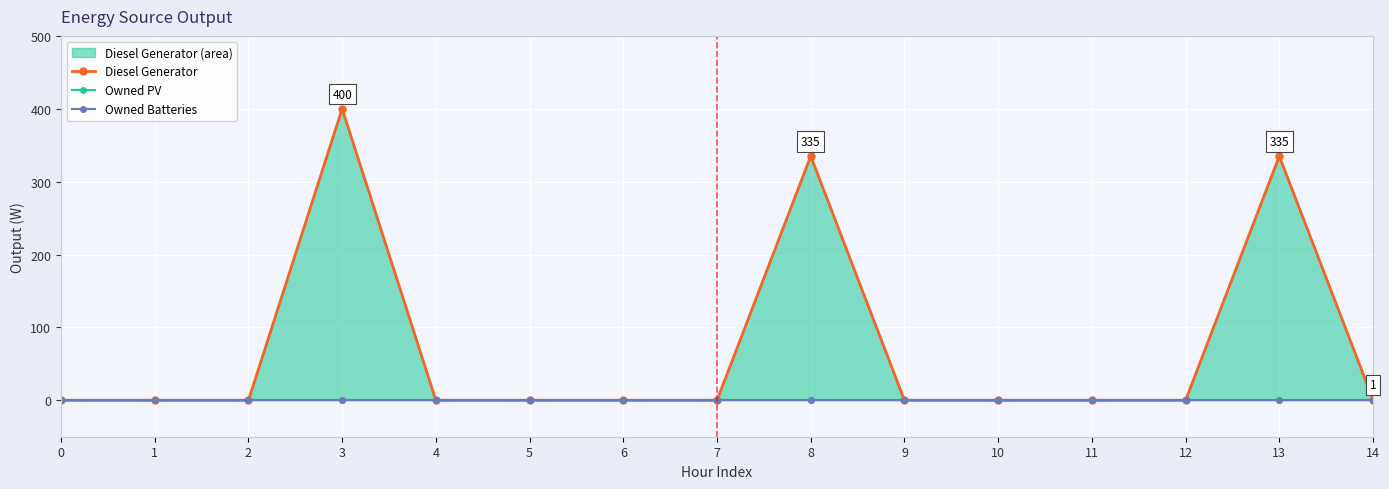

Reading right to left, transcribe all the data shown in this chart.

Diesel Generator: 14=1	13=335	12=0	11=0	10=0	9=0	8=335	7=0	6=0	5=0	4=0	3=400	2=0	1=0	0=0
Owned PV: 14=0	13=0	12=0	11=0	10=0	9=0	8=0	7=0	6=0	5=0	4=0	3=0	2=0	1=0	0=0
Owned Batteries: 14=0	13=0	12=0	11=0	10=0	9=0	8=0	7=0	6=0	5=0	4=0	3=0	2=0	1=0	0=0